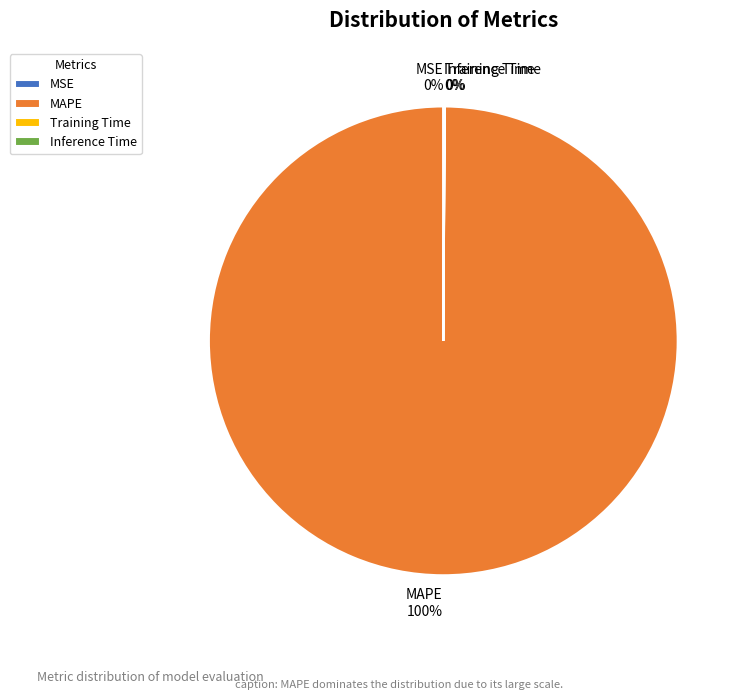

What is the majority slice?

MAPE